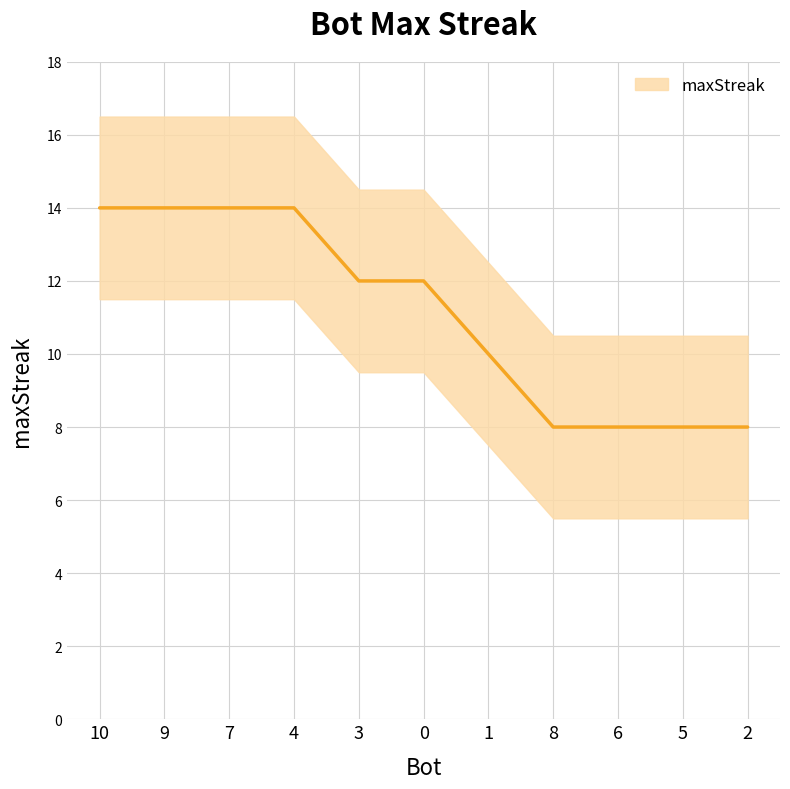

How many data points are less than 12?

5